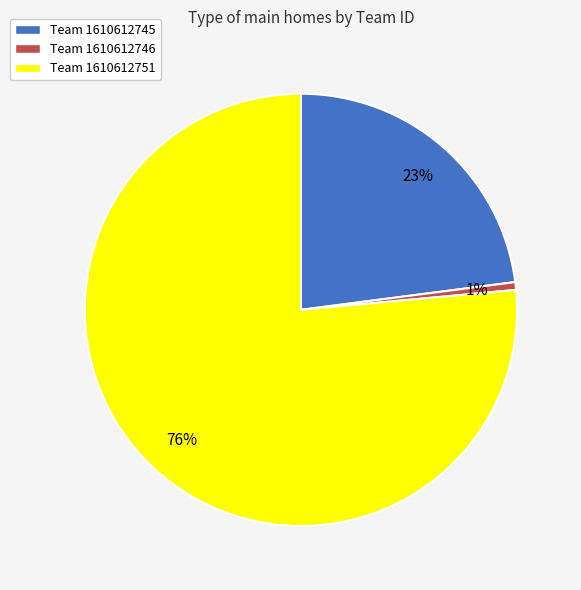

Is there any slice that represents more than half of the pie?

Yes